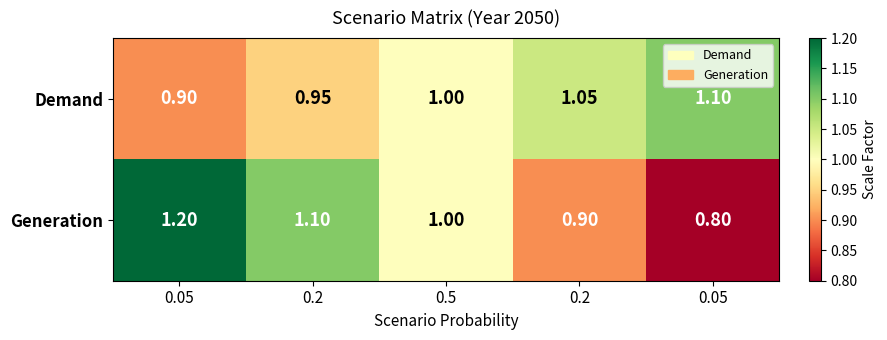

Which label corresponds to the largest value in the chart?

0.05